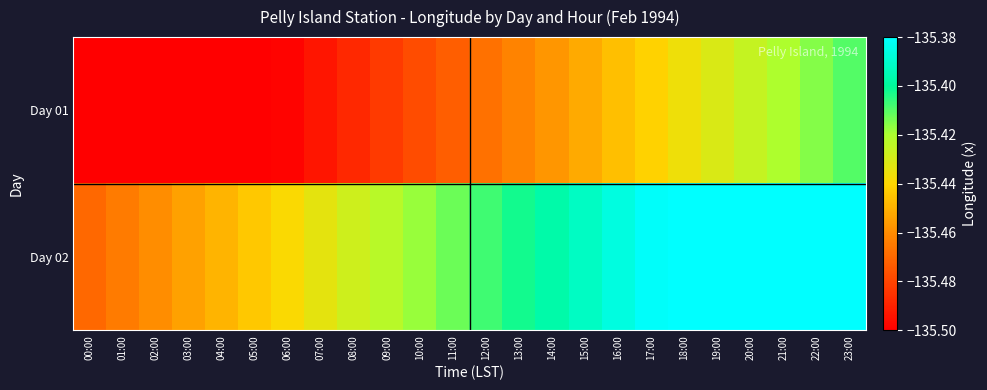

What is the minimum value shown in the chart?

-135.5